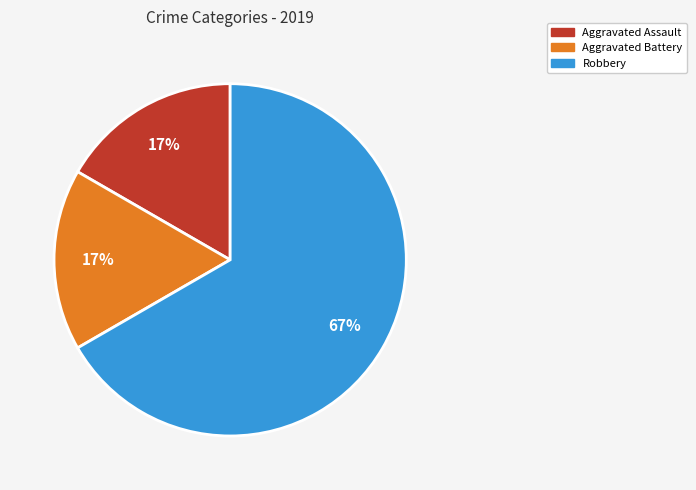

How many segments does this pie chart have?

3